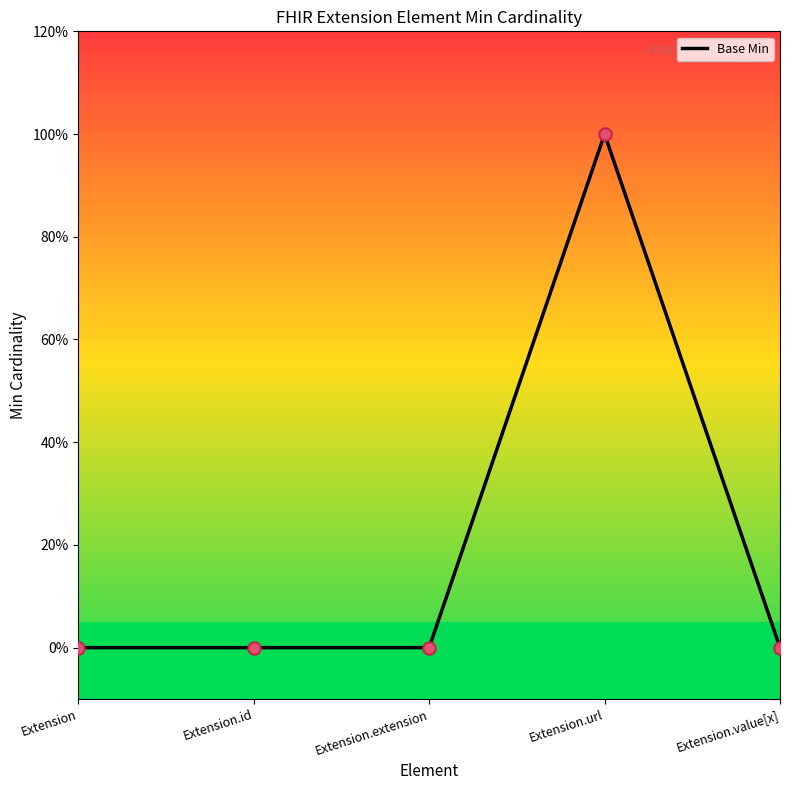

What is the change in value from Extension.extension to Extension.url?

+1